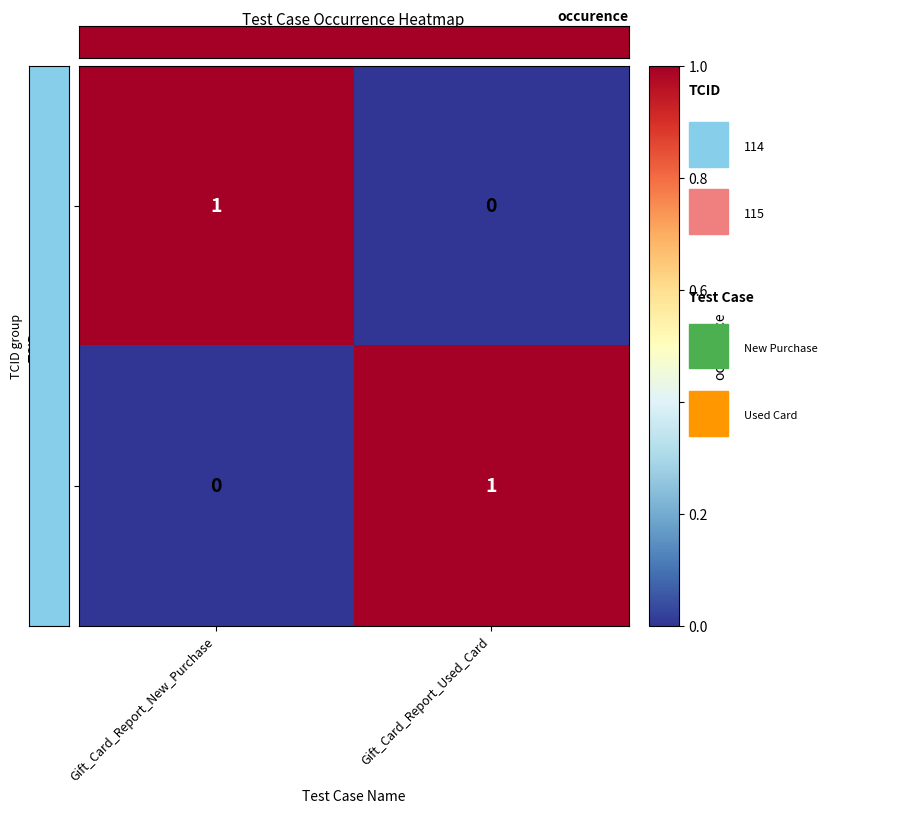

At which label is 115 closest to 0?

Gift_Card_Report_New_Purchase